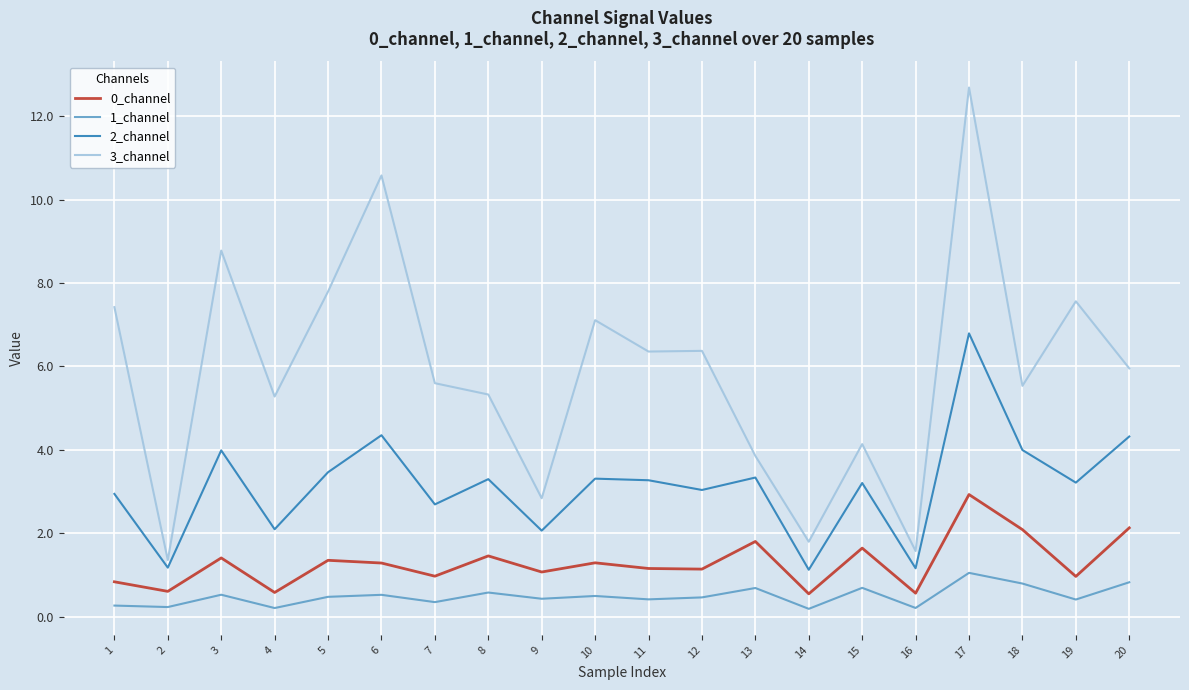

True or false: 3_channel has a value of 12.7 at 1.

False